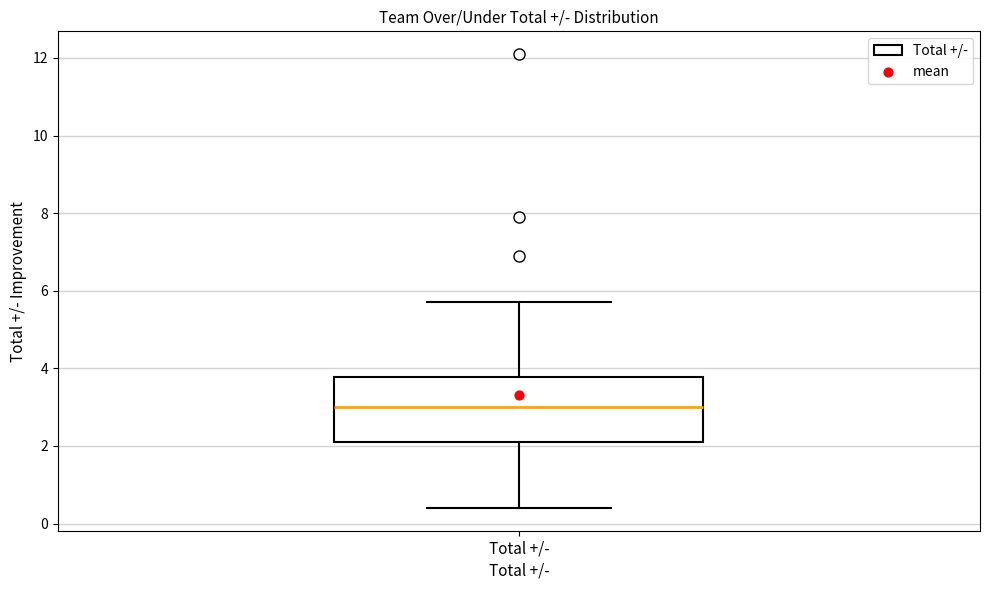

Read this box plot against the y-axis: the position of the median line, the range covered by the box, and the ends of both whiskers. The values are not printed on the chart, so give them approximately, as read against the axis.

median 3.0, box 2.2 to 3.8, whiskers 0.4 to 5.8